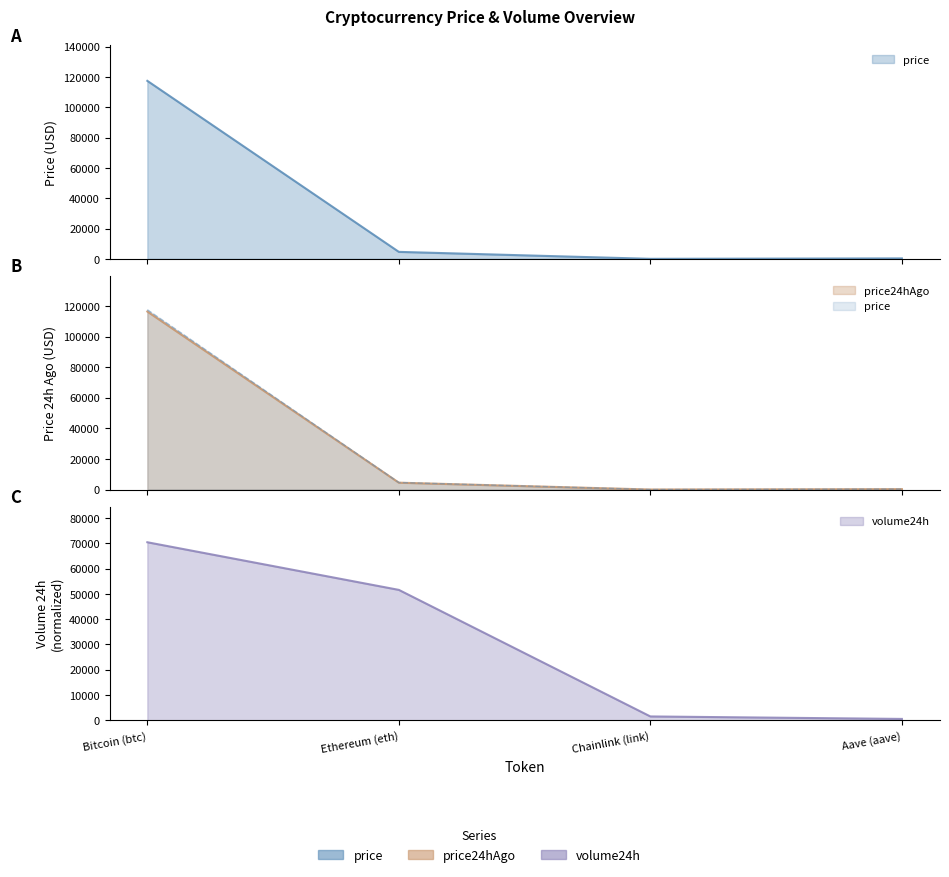

What is the difference between the volume24h values at Aave (aave) and Ethereum (eth)?

51099.3